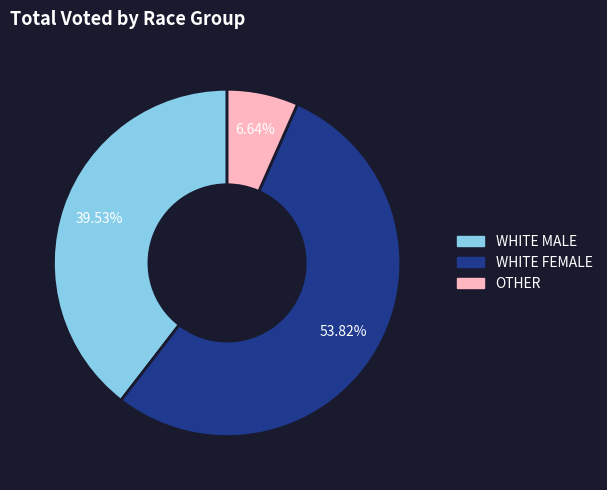

Does WHITE FEMALE account for over 50% of the chart?

Yes